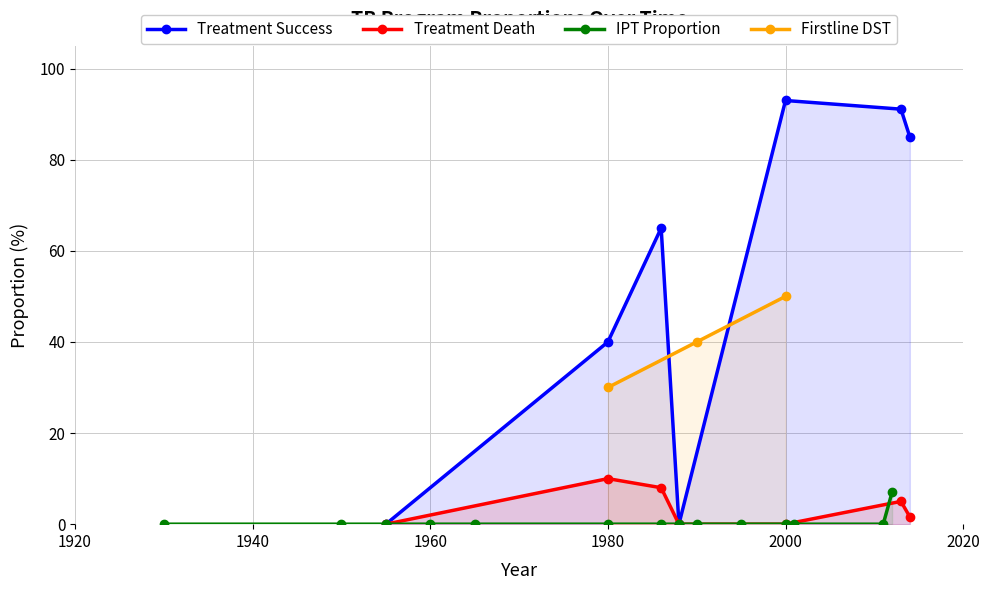

What is the maximum value shown in the chart?

93